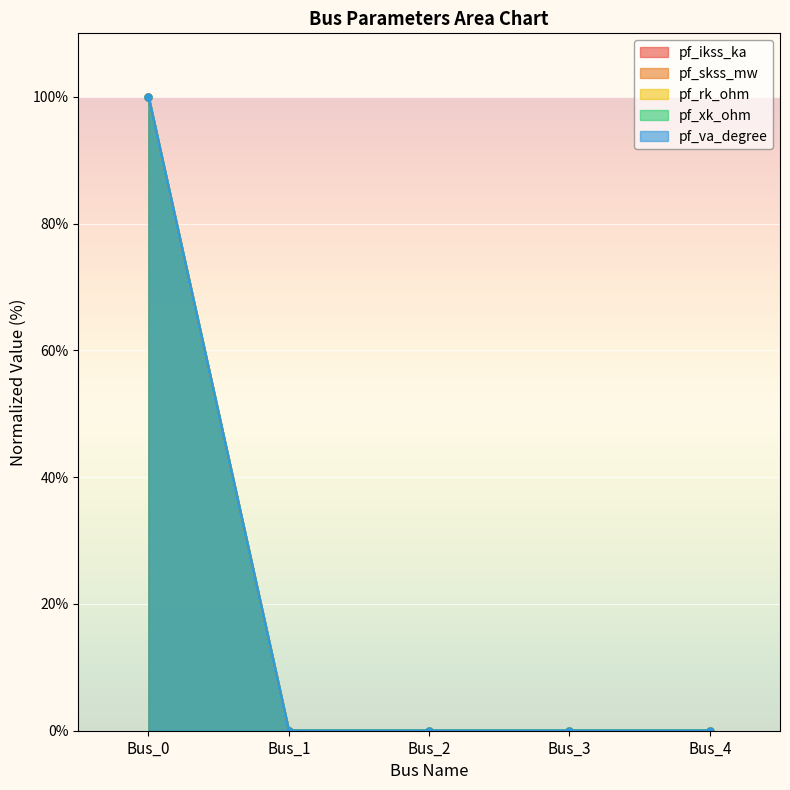

The value of pf_xk_ohm at Bus_3 is 0. True or false?

True